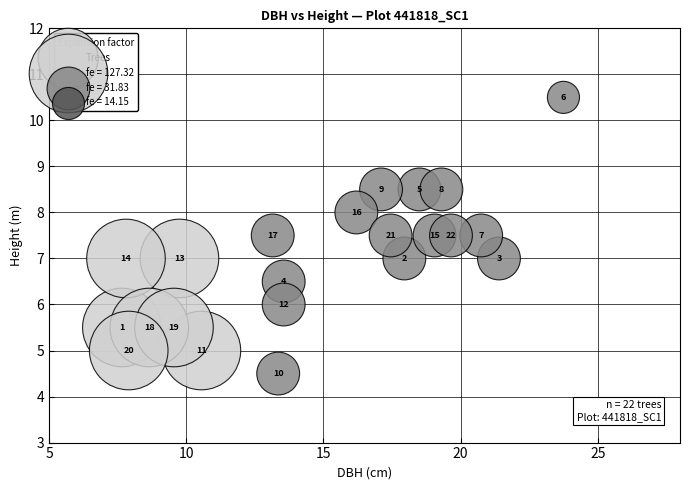

What is the range of X values (max minus min)?

16.1